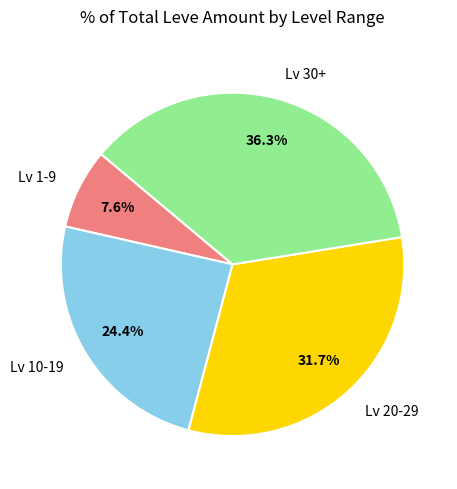

Combined, do Lv 1-9 and Lv 10-19 account for over 50%?

No